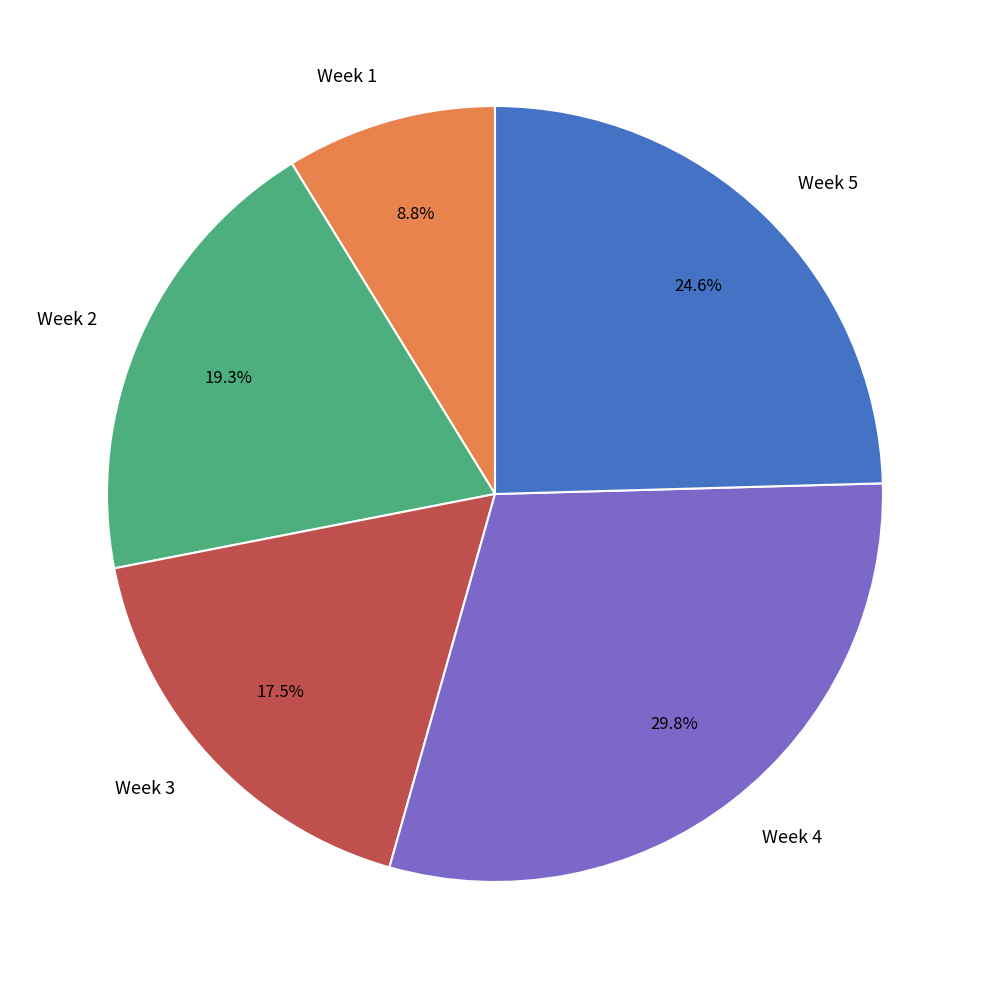

What is the smallest slice in the pie chart?

Week 1